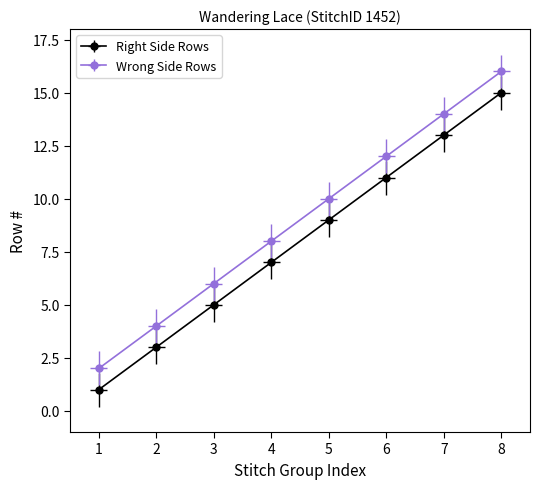

What is the minimum value for Right Side Rows?

1